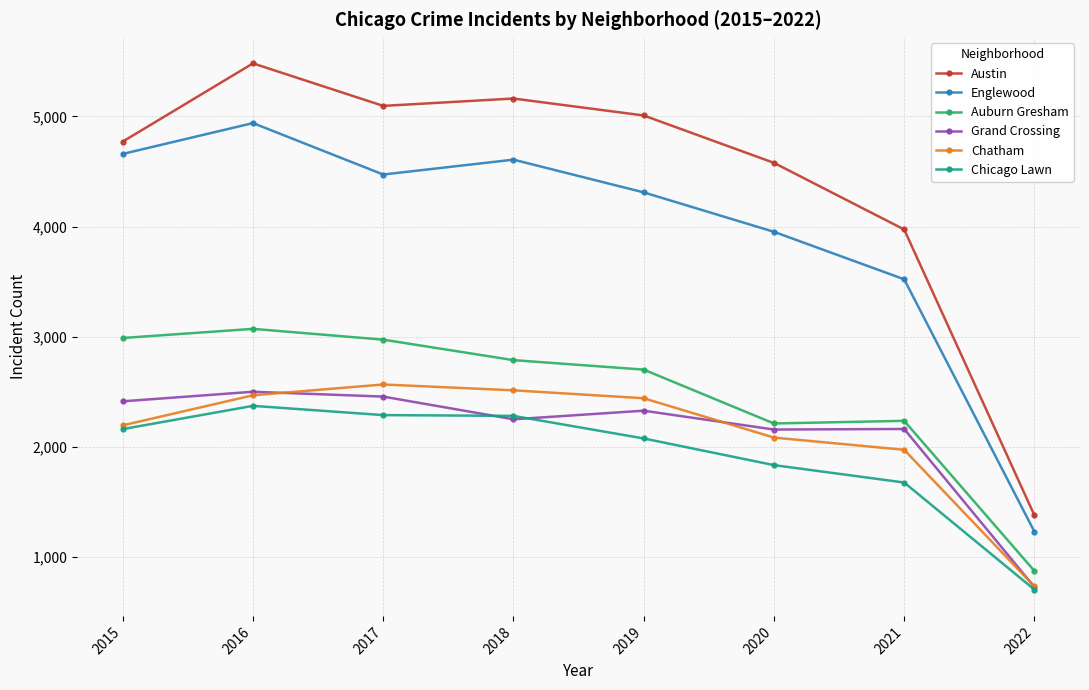

What is the difference between the Englewood values at 2021 and 2017?

951